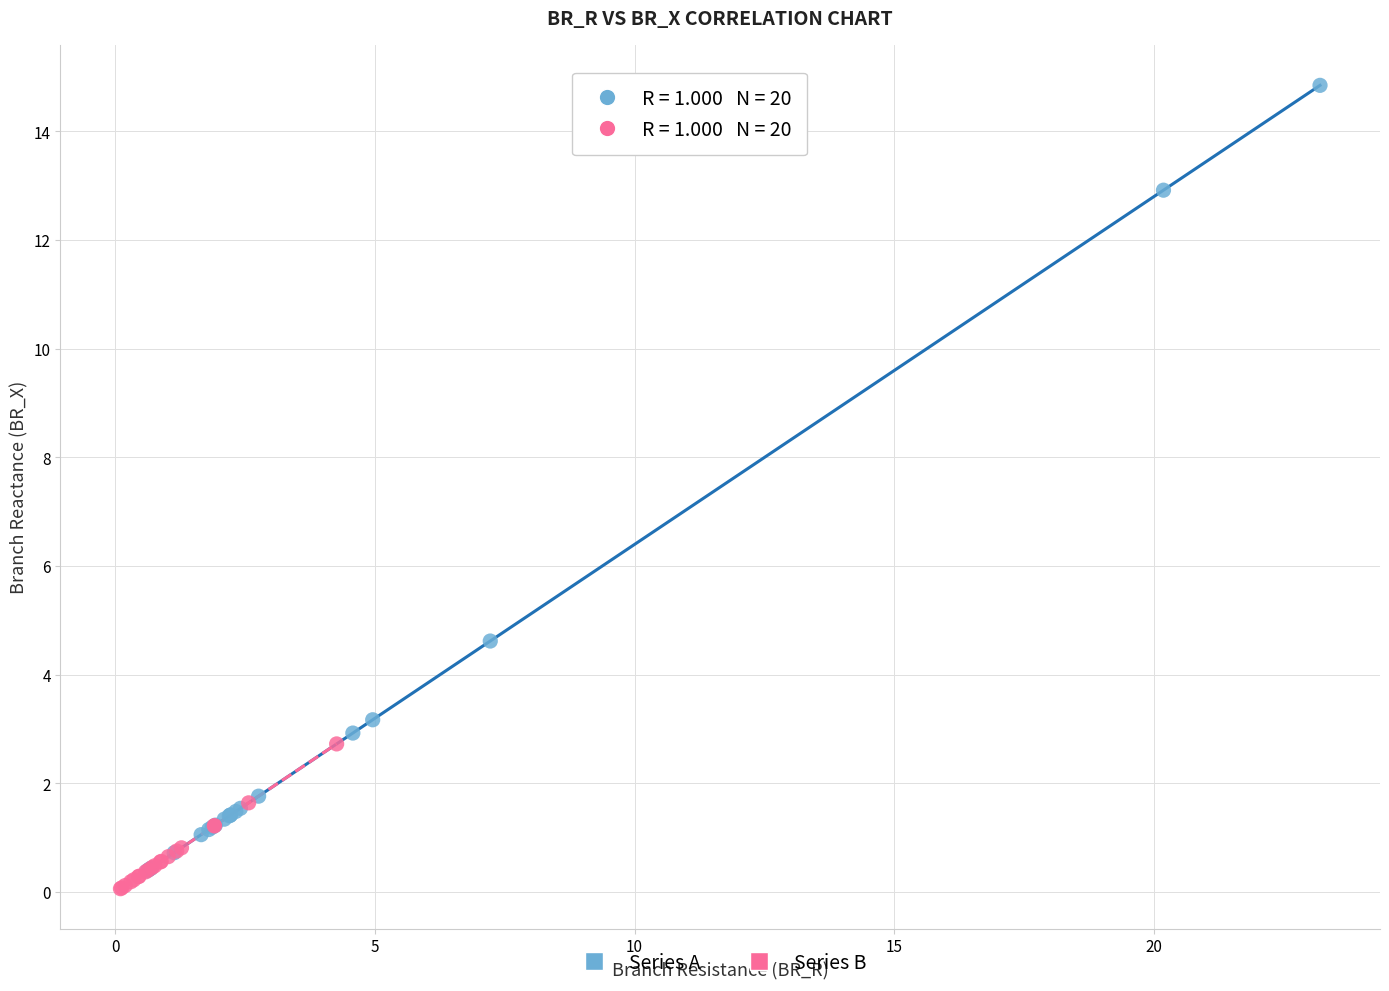

Which series has the largest Y range (max minus min)?

Series A